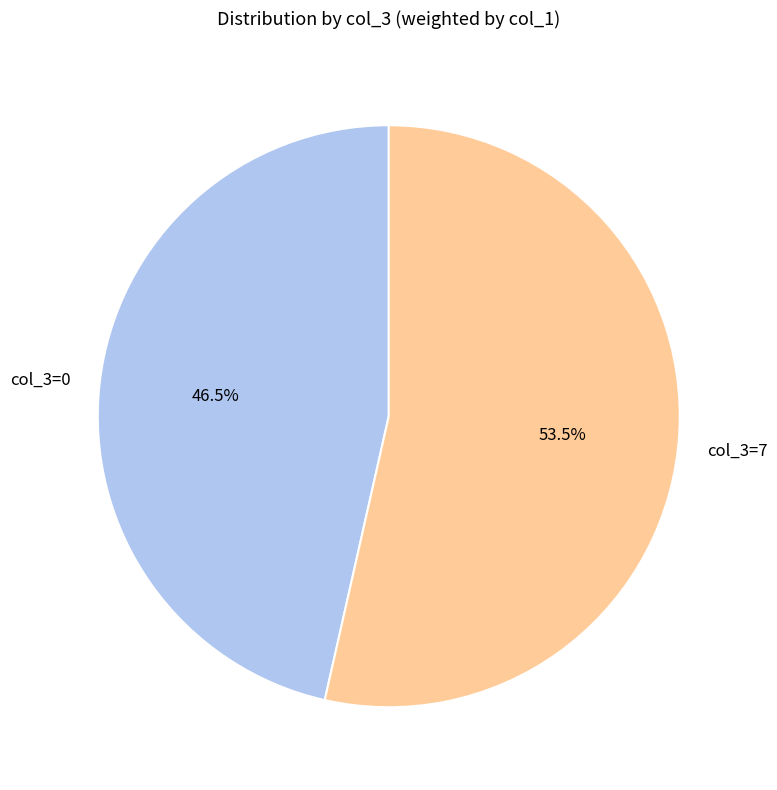

How much of the chart is everything except col_3=7?

46.5%